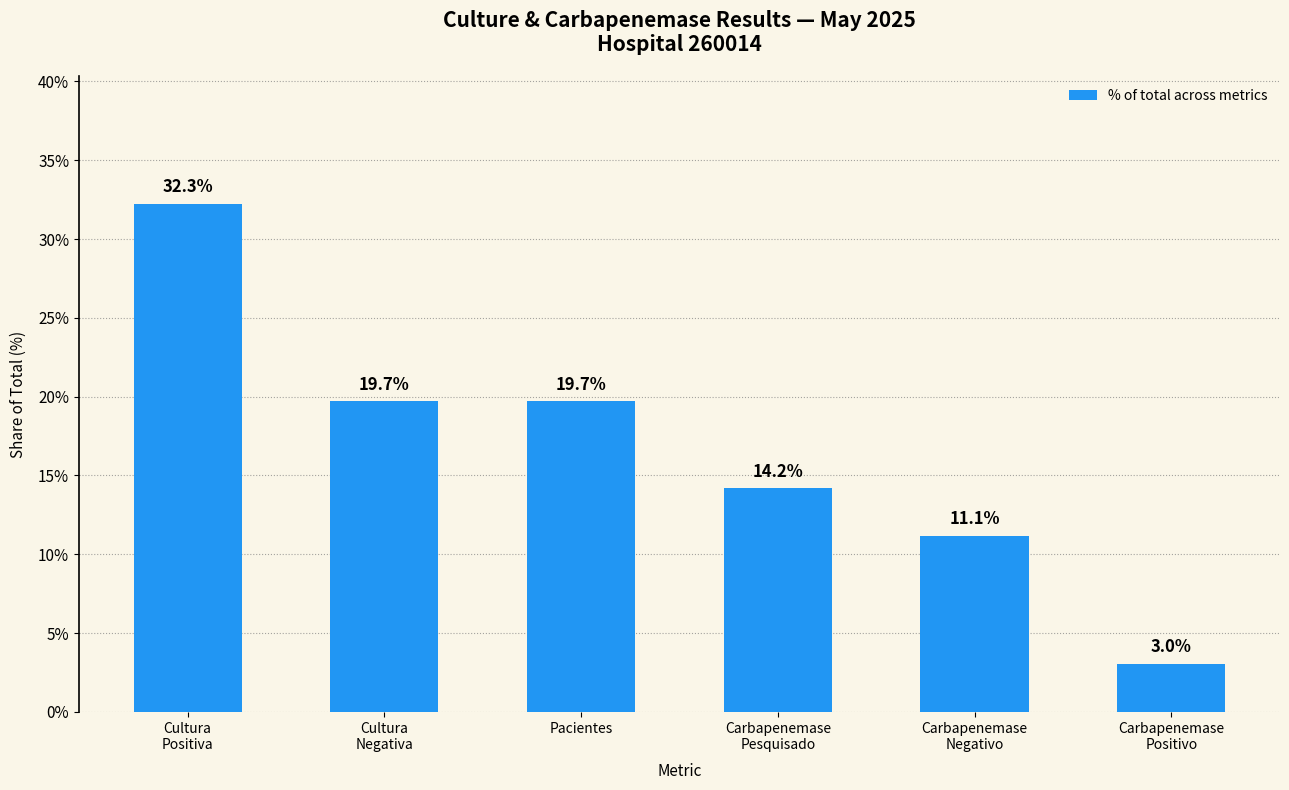

What is the average value?

16.7